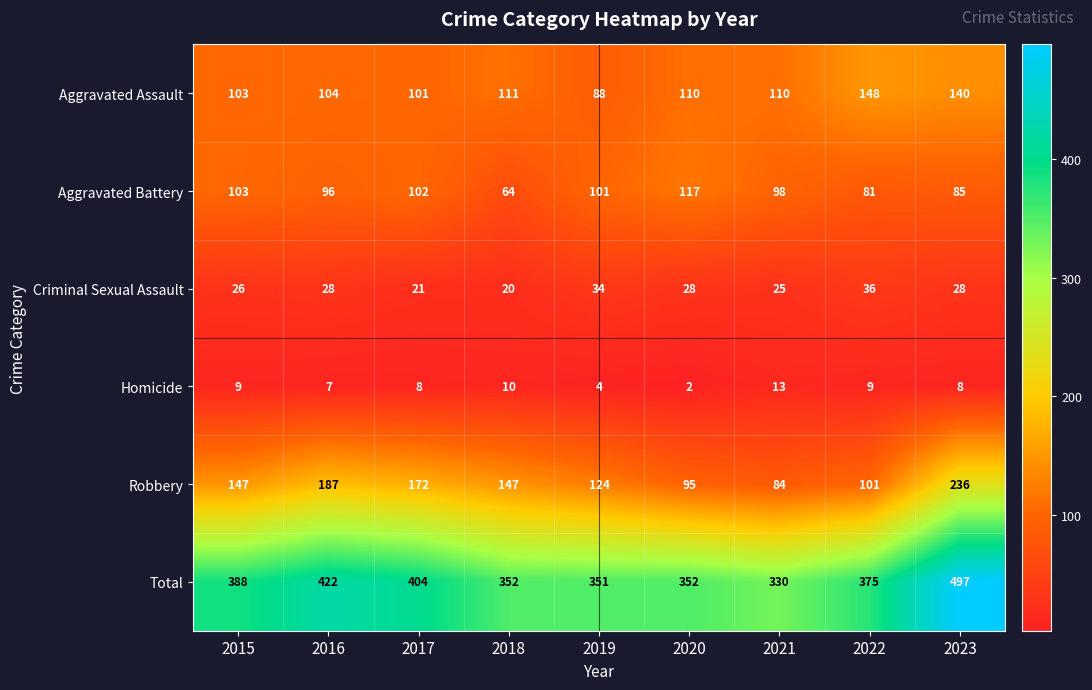

What is the greatest value displayed?

497